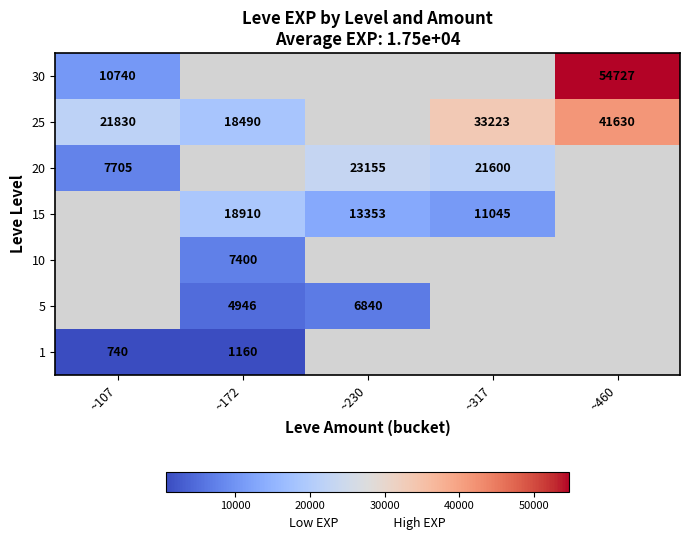

The value of 20 at ~107 is 7705. True or false?

True